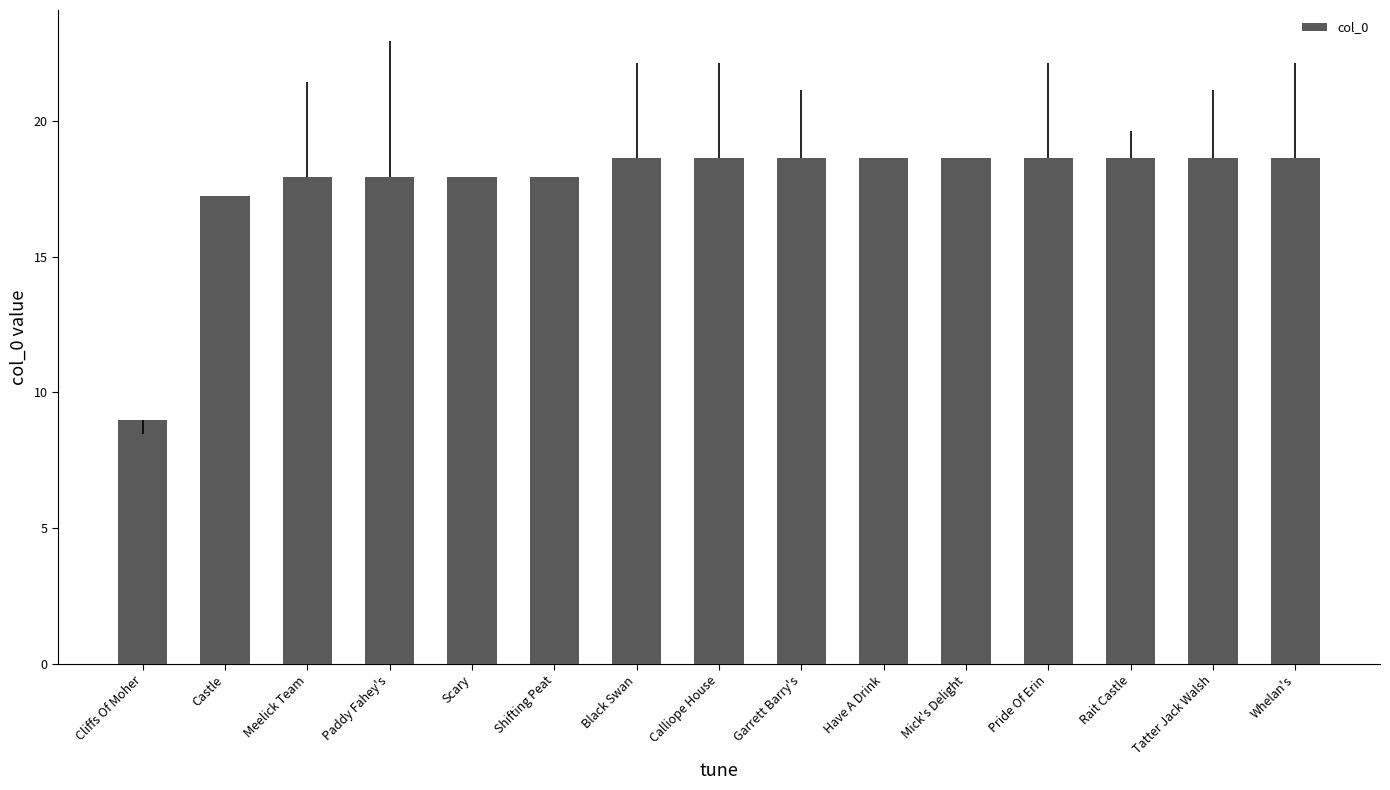

What position from the left is Paddy Fahey's?

4